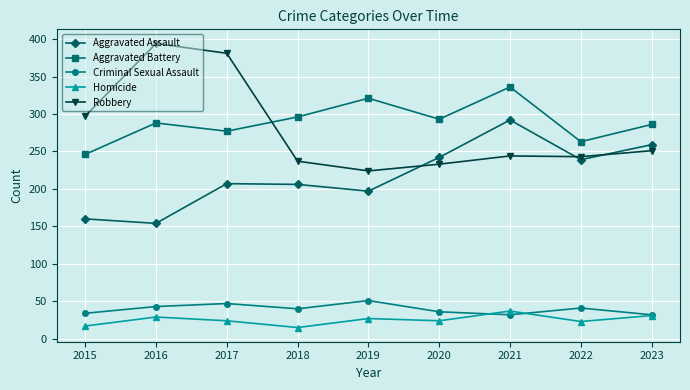

Is the value of Criminal Sexual Assault at 2017 greater than the value of Aggravated Assault at 2016?

No